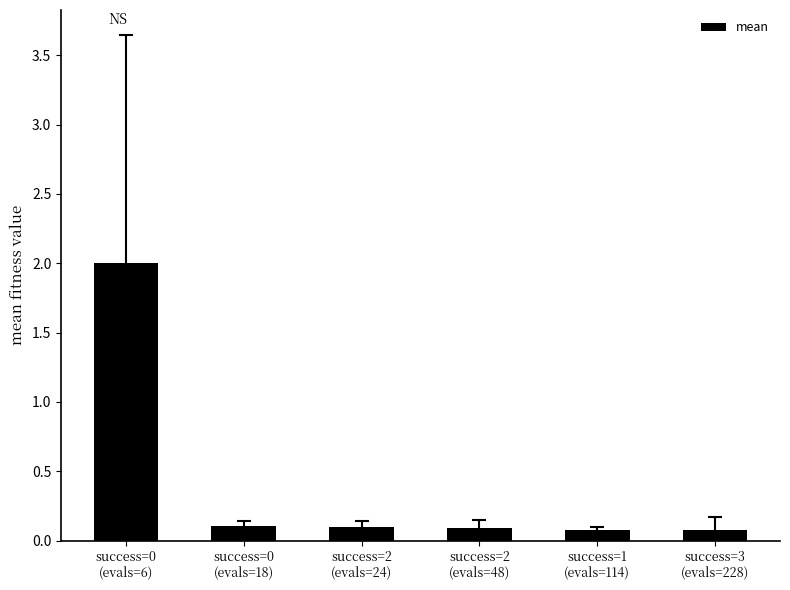

The value at success=0
(evals=6) is 3.6. True or false?

False